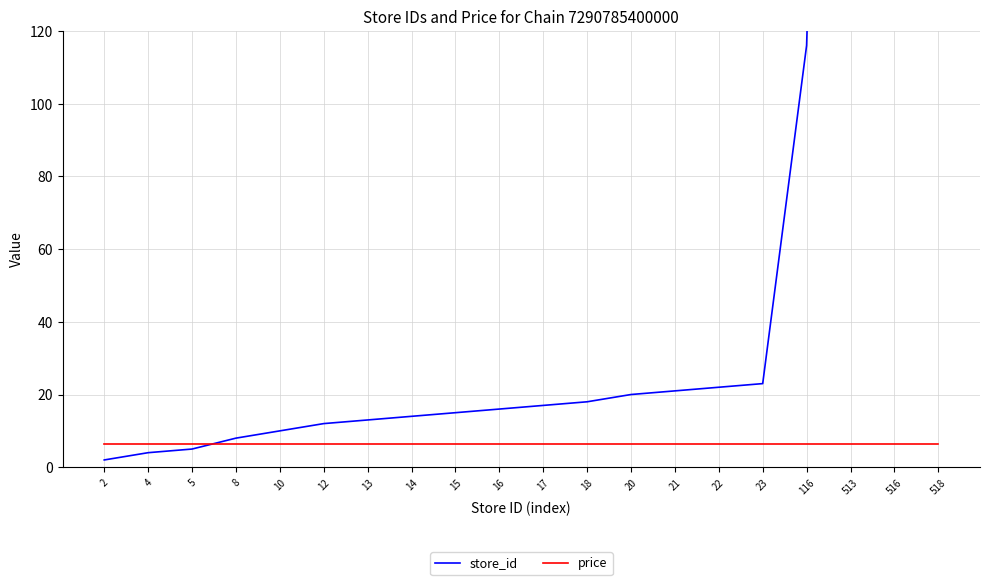

List the series in order of their overall mean, lowest first.

price, store_id